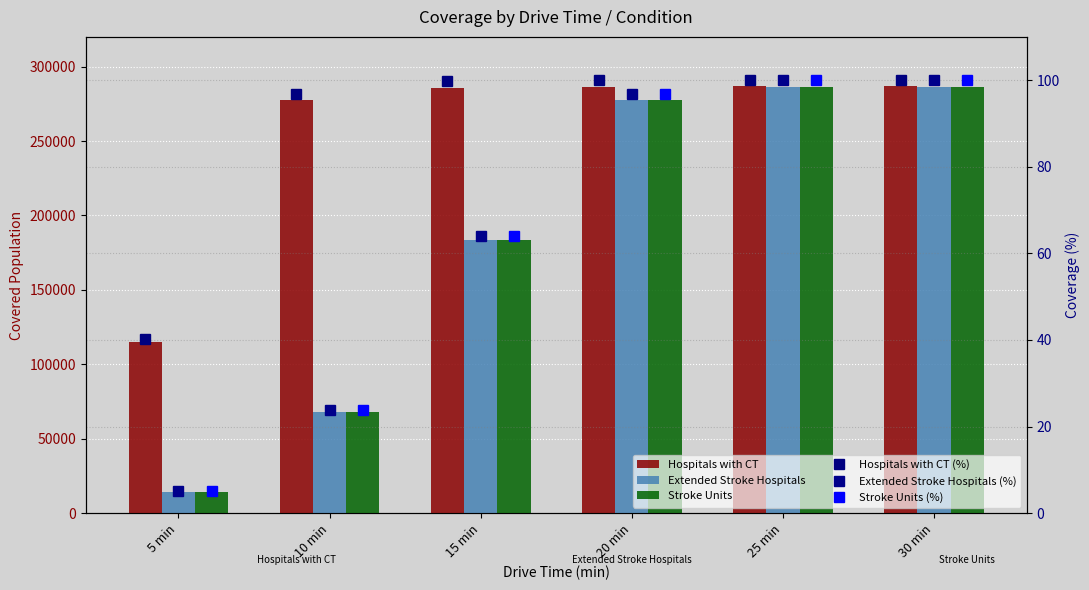

What is the total value across all series at 20 min?

841438.4